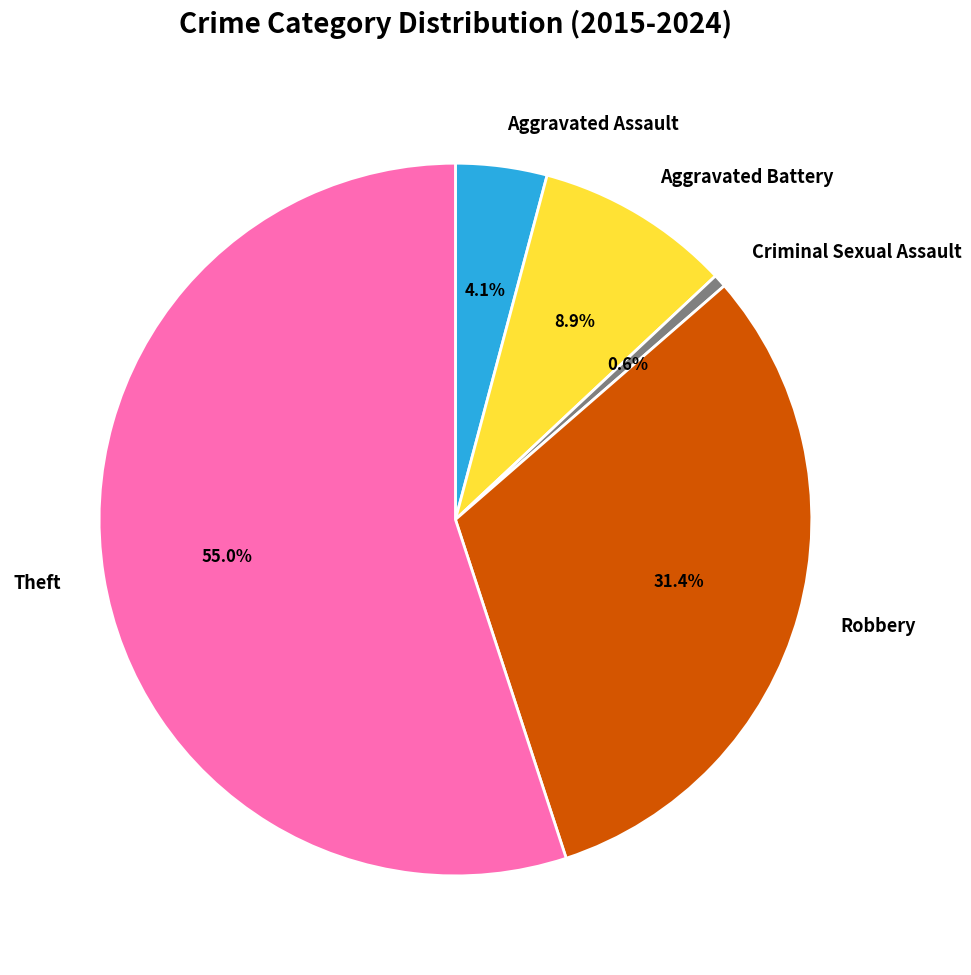

Count the number of slices in the pie.

5